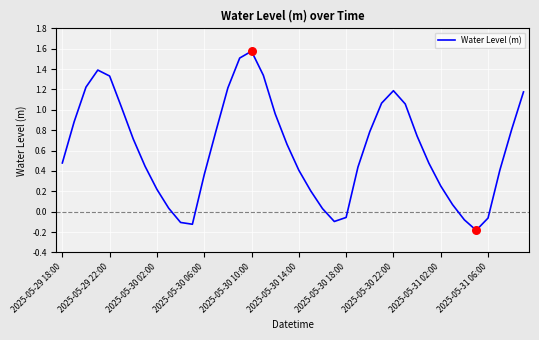

What is the difference between the maximum and minimum values?

1.8